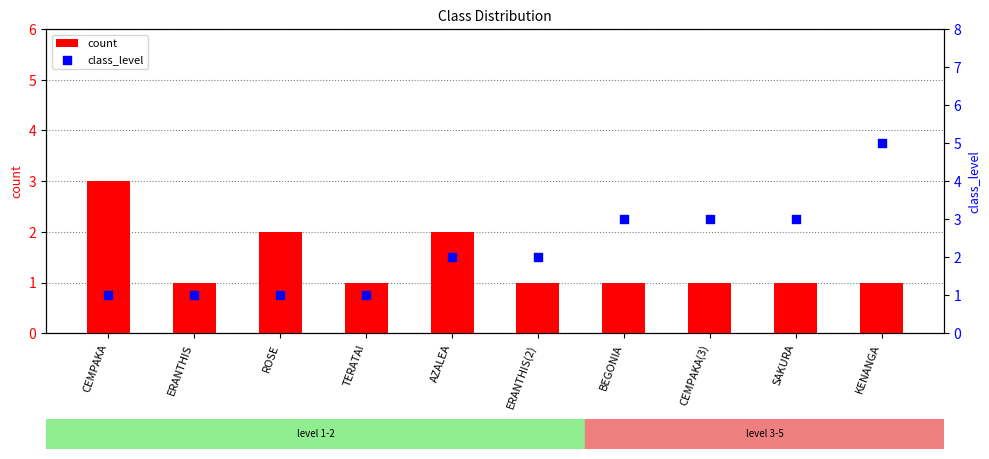

At which category is the sum across all series the highest?

KENANGA